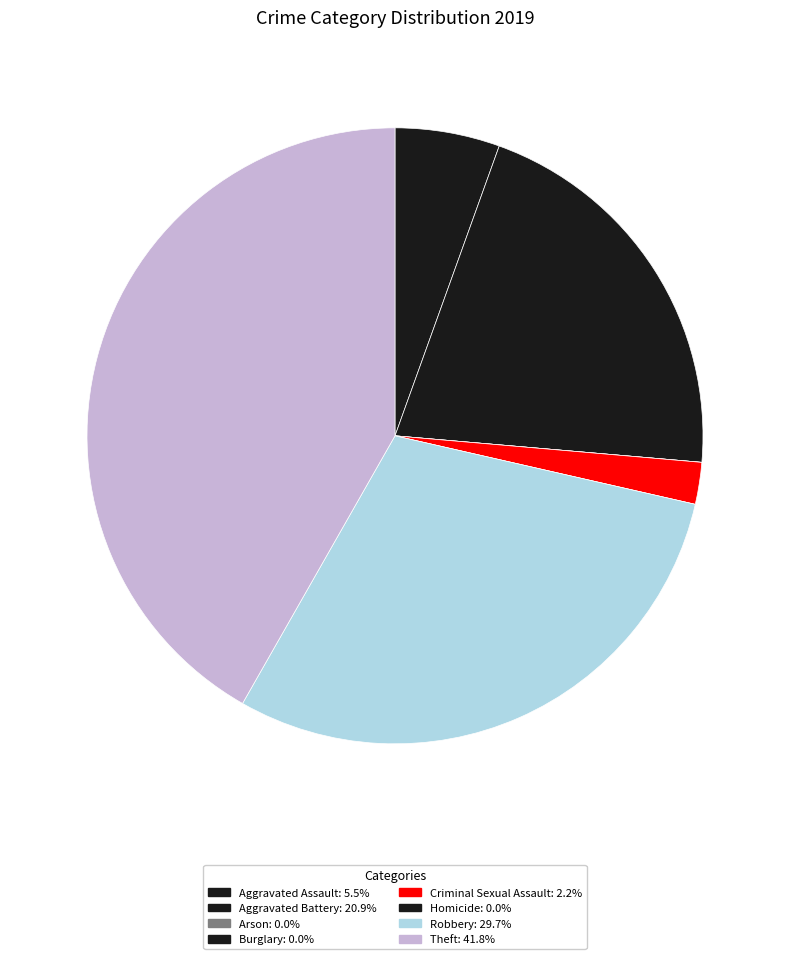

To the nearest percent, what is the difference between the largest and smallest slice percentages?

42%